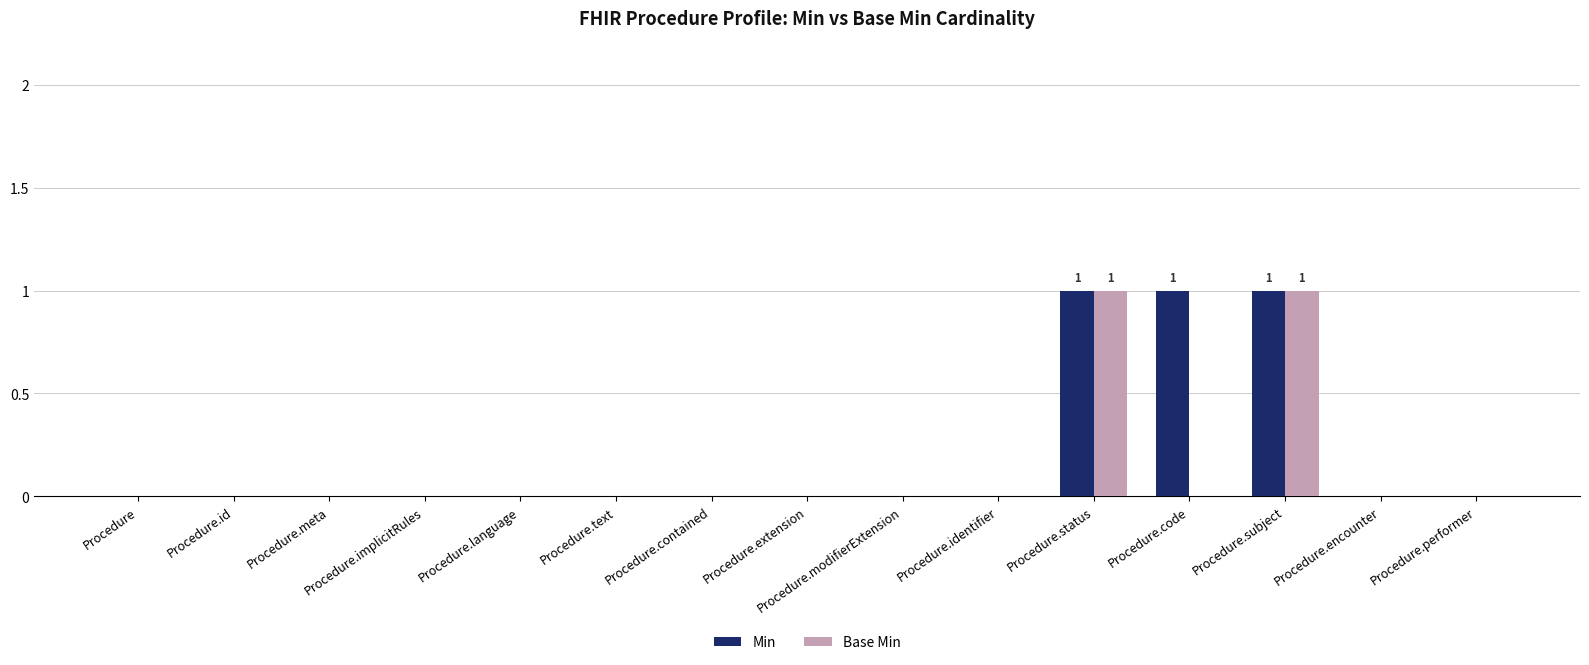

What are all the series names shown in the legend?

Min, Base Min